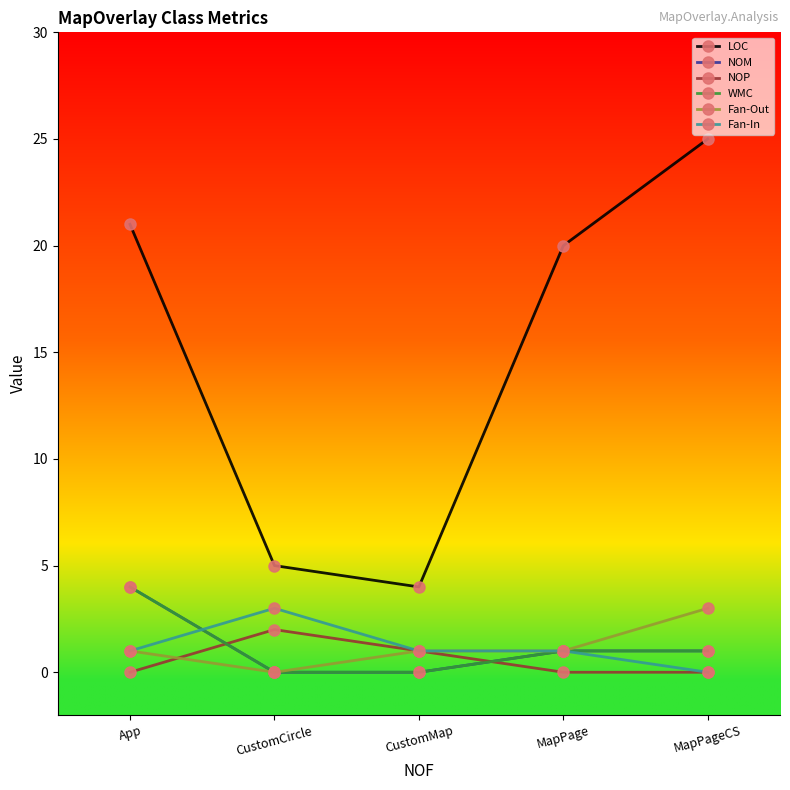

Which category has the lowest value in the NOP series?

App